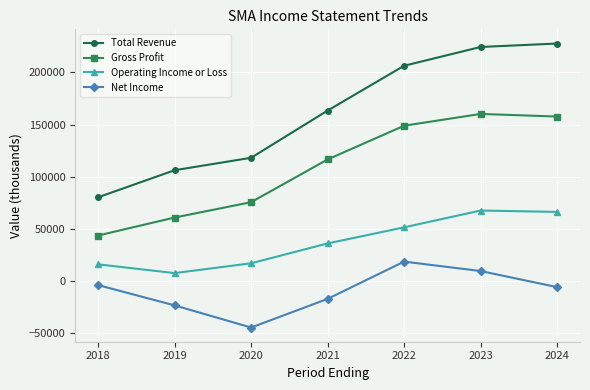

What are all the series names shown in the legend?

Total Revenue, Gross Profit, Operating Income or Loss, Net Income